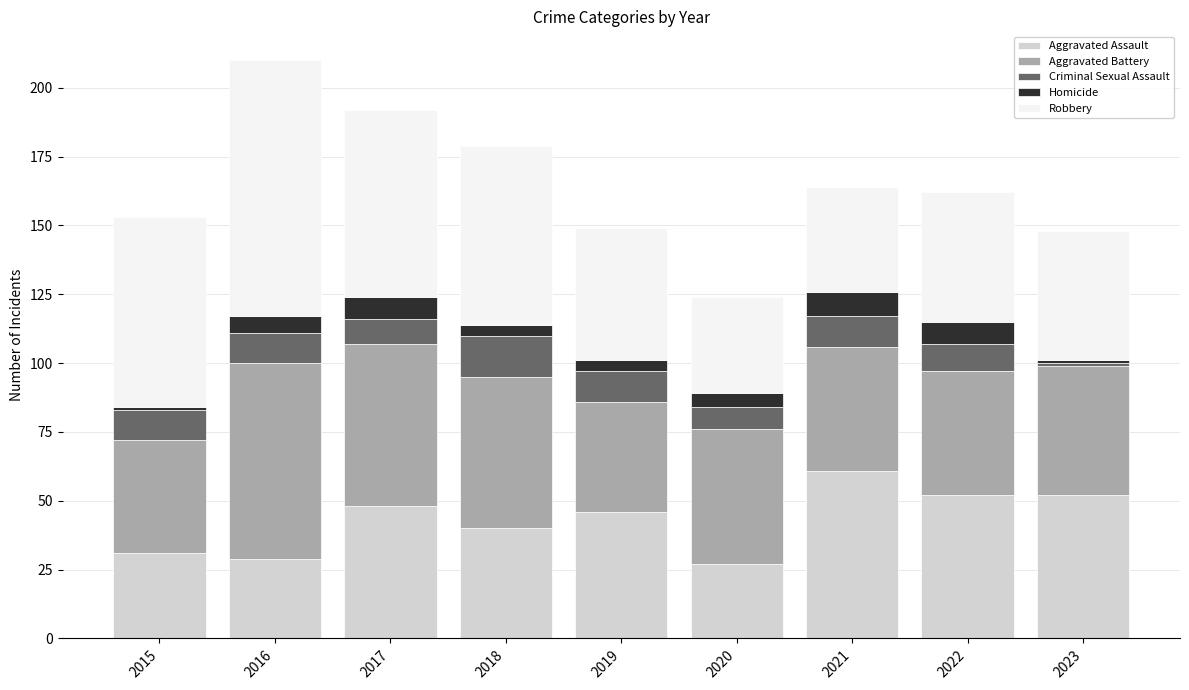

Which category has the highest value in the Aggravated Assault series?

2021